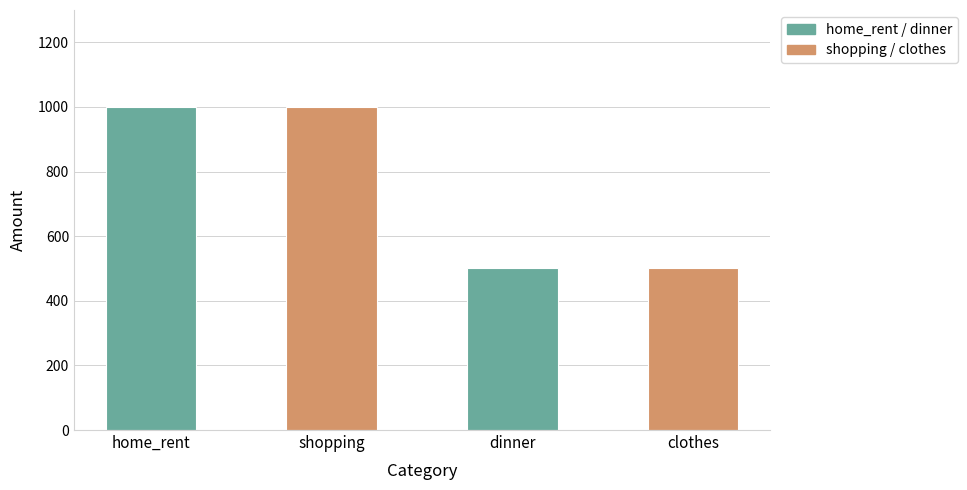

What is the change in value from home_rent to dinner?

-500